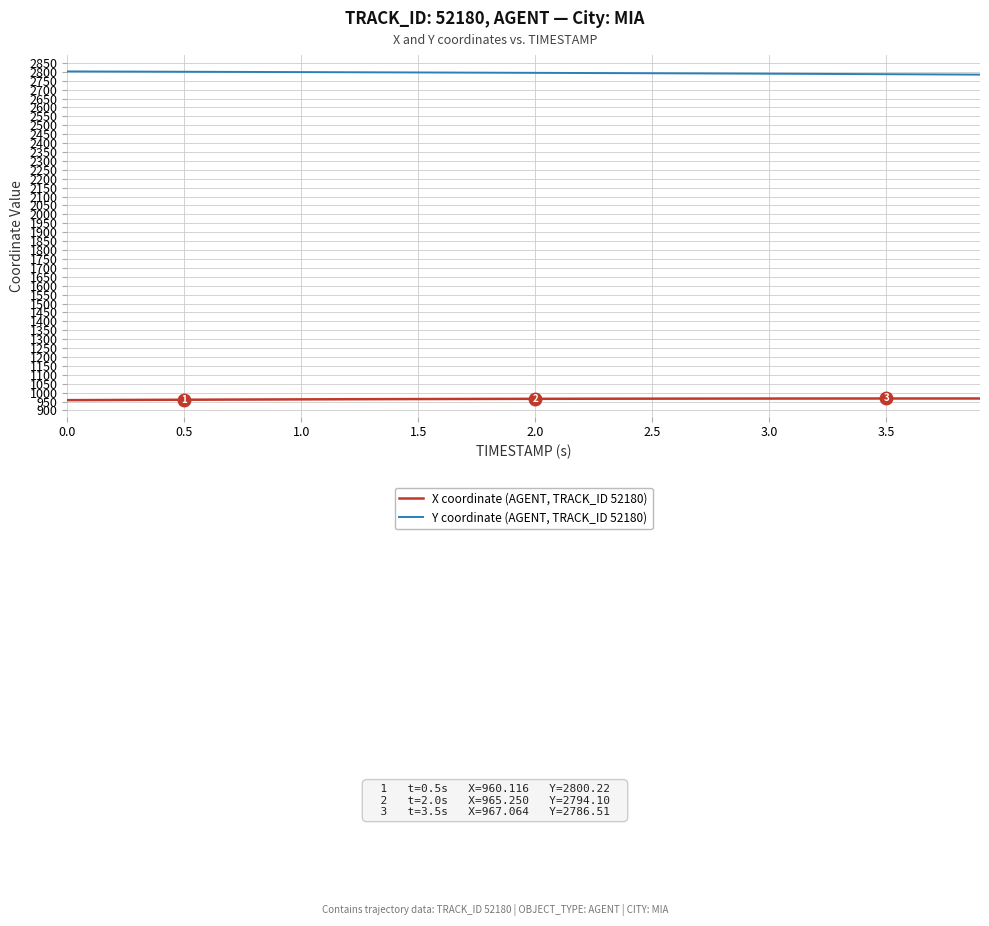

Which series has the largest total across all categories?

Y coordinate (AGENT, TRACK_ID 52180)